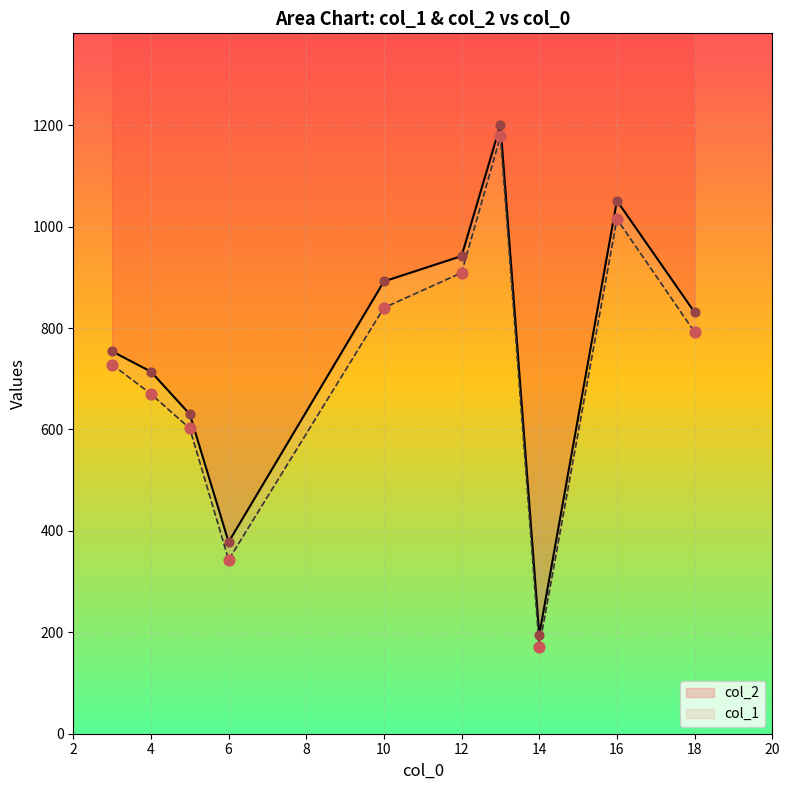

Which series has the largest total across all categories?

col_2